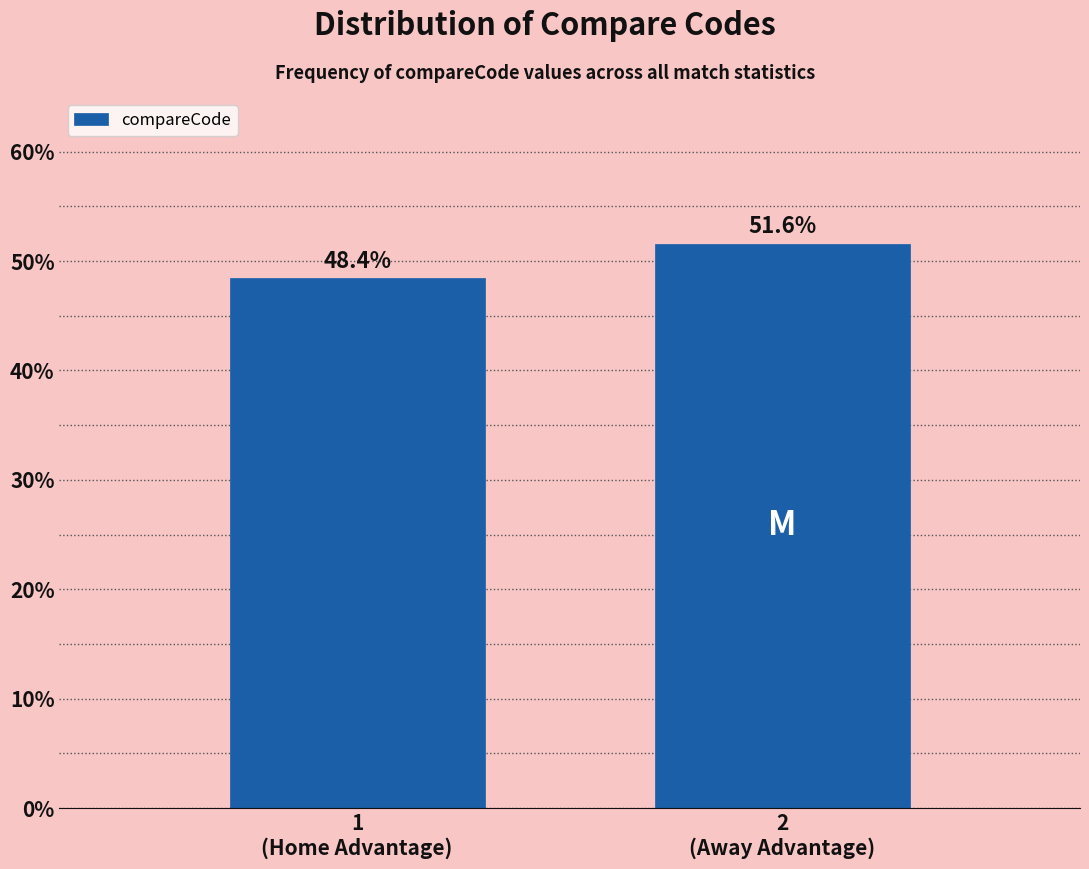

Reading right to left, extract all data points from this chart.

51.6	48.4